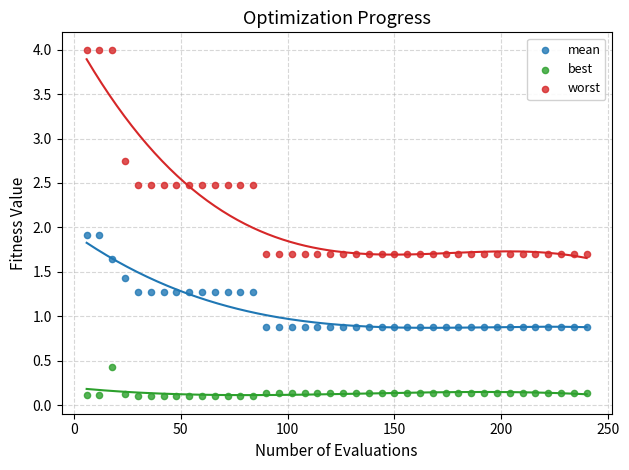

Which series reaches the minimum Y coordinate?

best